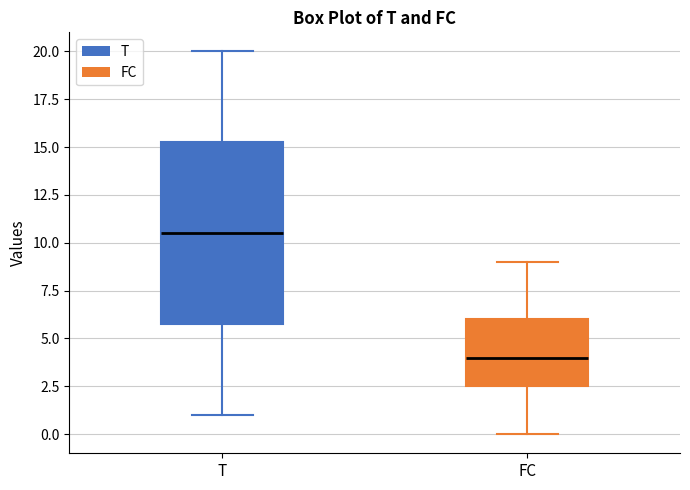

Which box's median line is the highest?

T